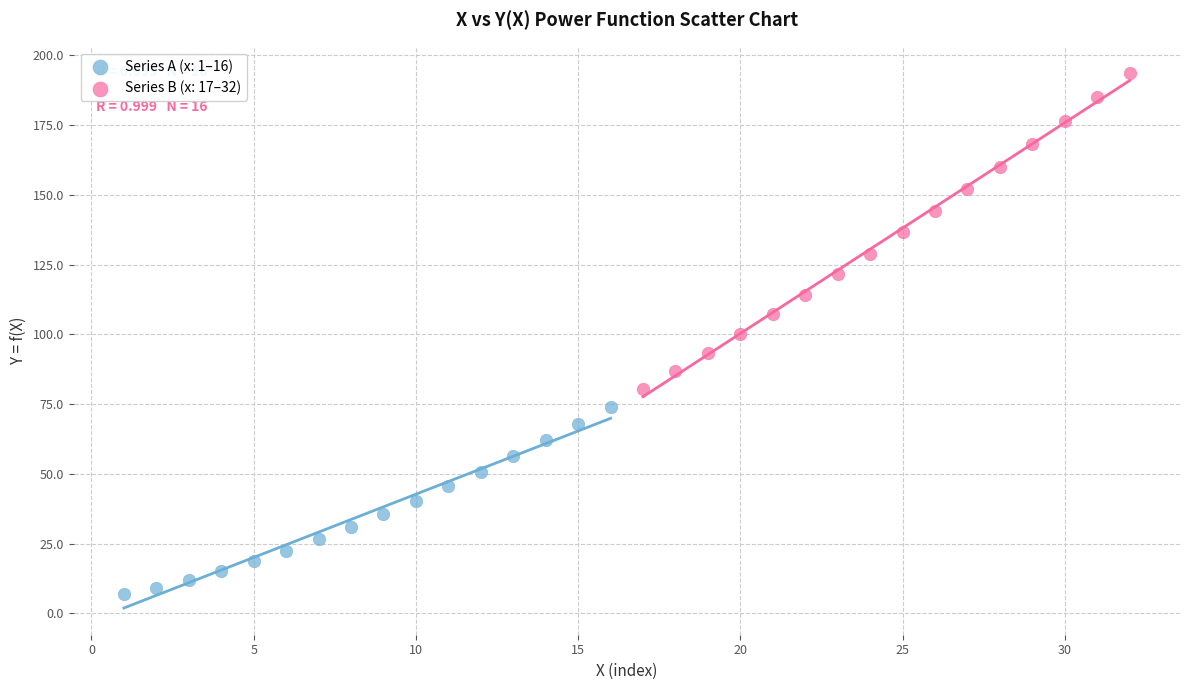

Which series contains the lowest Y value?

Series A (x: 1–16)